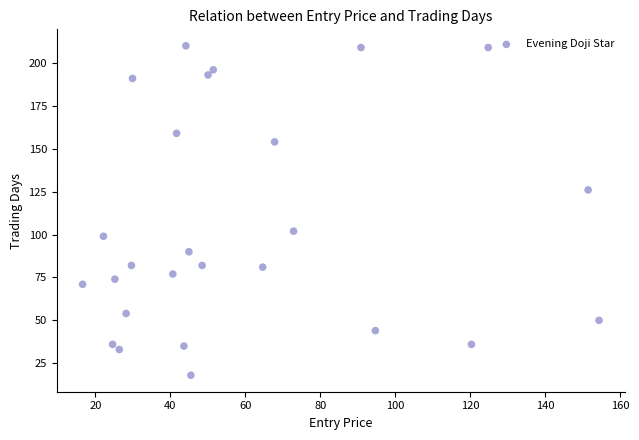

What is the range of Y values (max minus min)?

192